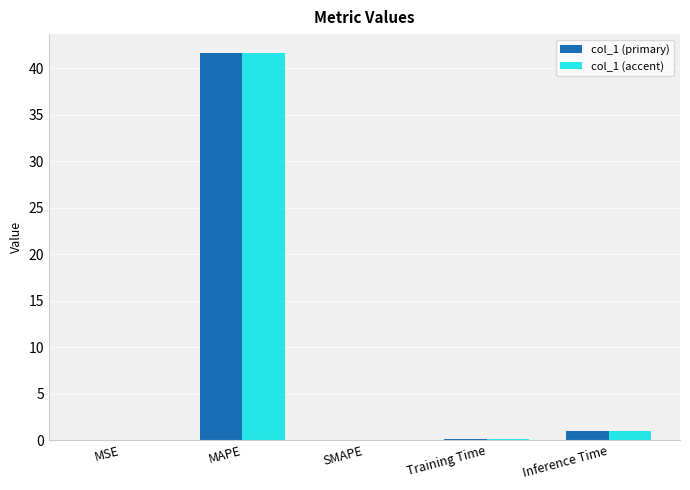

The value of col_1 (accent) at Training Time is 0.1. True or false?

True